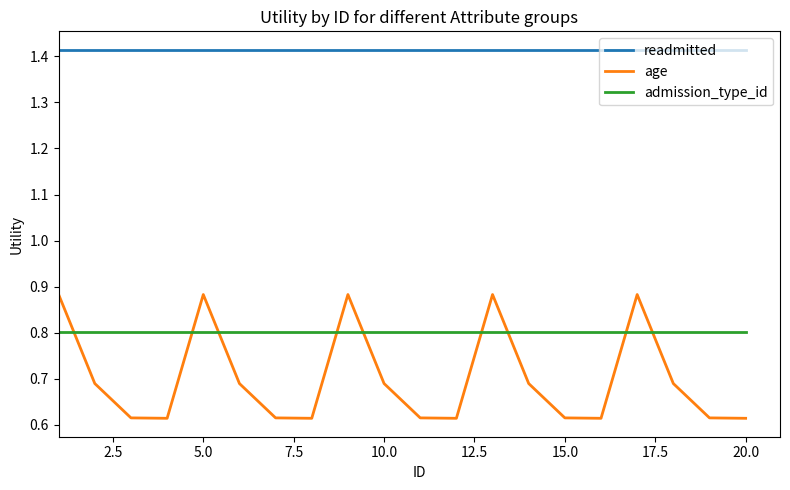

True or false: readmitted and age cross at least once.

False